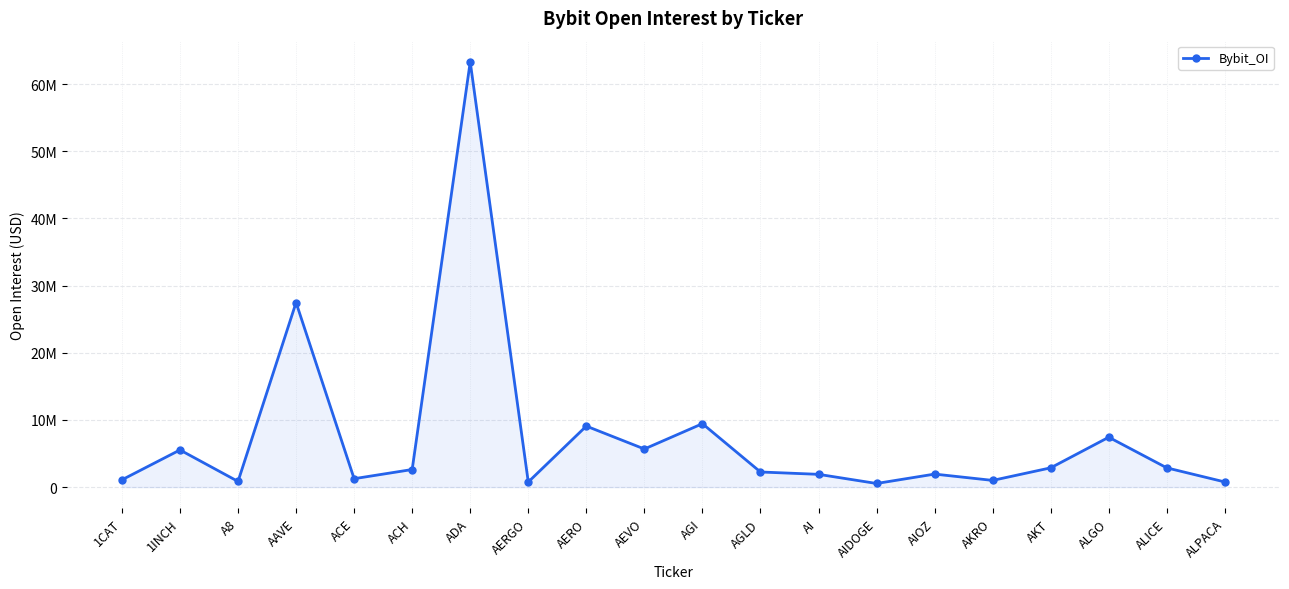

What is the difference between the maximum and second lowest values?

62547388